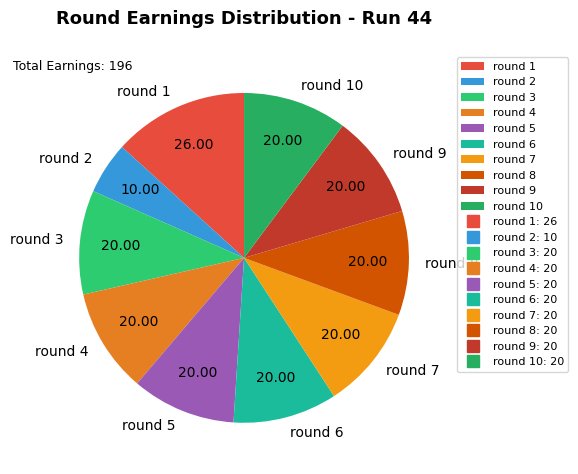

Combined, do round 2 and round 10 account for over 50%?

No